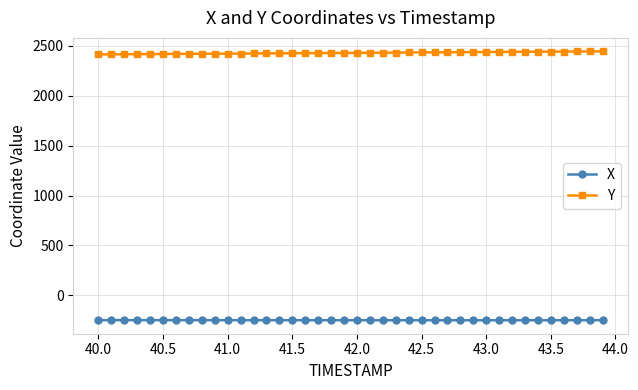

What is the value of the Y point at the 13th from the left?

2424.8